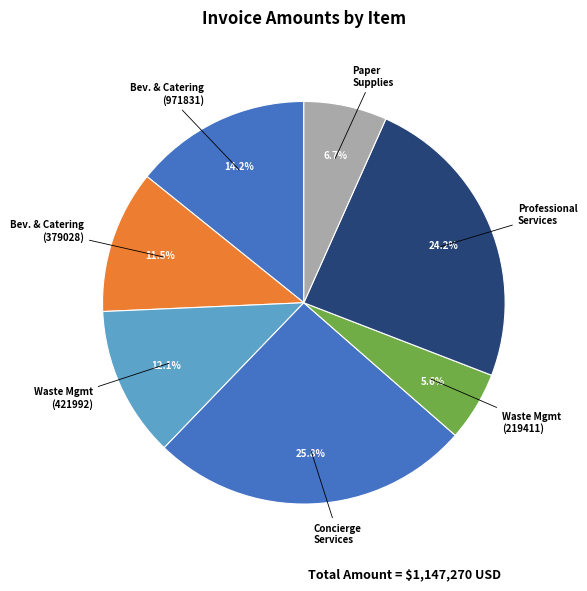

To the nearest percent, what is the difference between the largest and smallest slice percentages?

20%